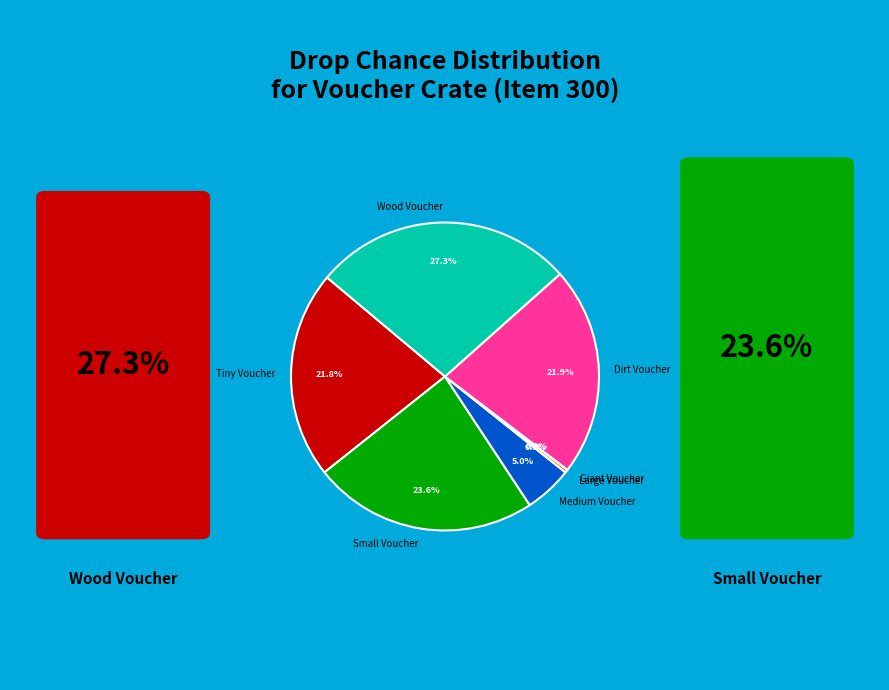

Does Tiny Voucher represent more than half of the total?

No